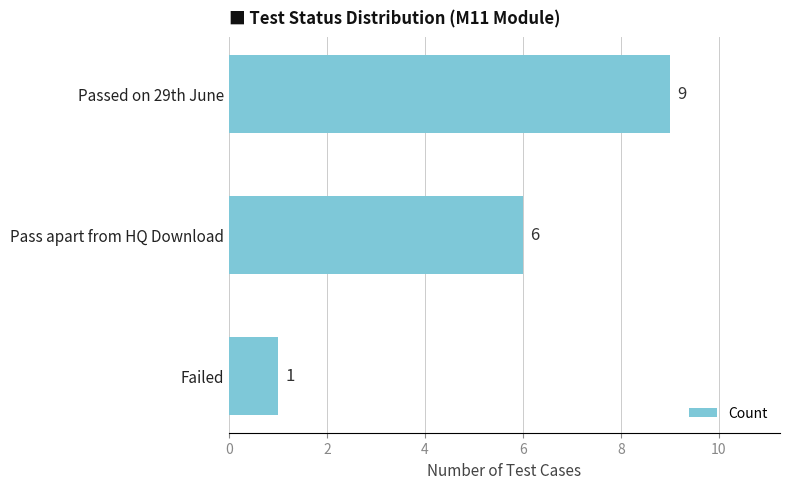

Rank the categories by value from highest to lowest.

Passed on 29th June, Pass apart from HQ Download, Failed